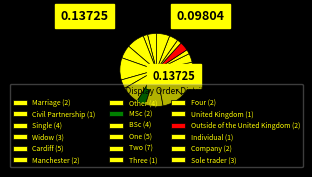

How much of the chart is everything except One?

90.2%